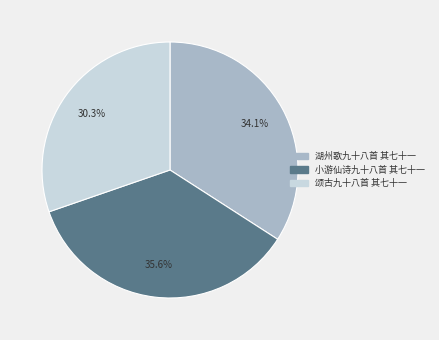

Rank the categories by value from lowest to highest.

颂古九十八首 其七十一, 湖州歌九十八首 其七十一, 小游仙诗九十八首 其七十一